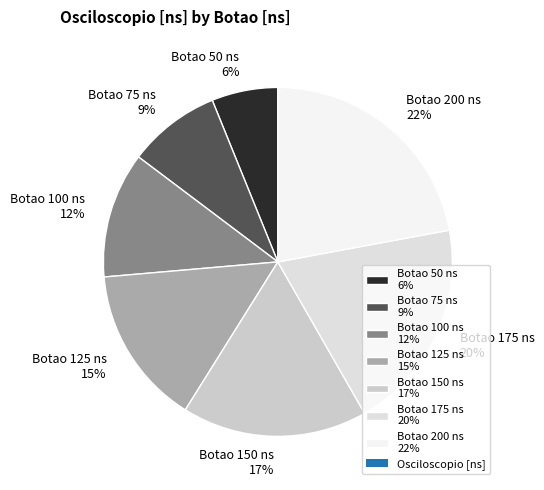

What percentage is the Botao 150 ns 17% slice, to the nearest percent?

17%